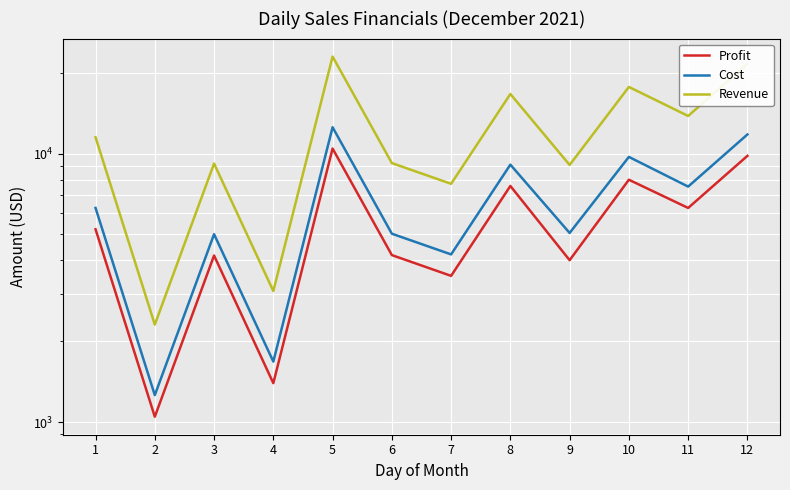

What is the sum of all Cost values?

79188